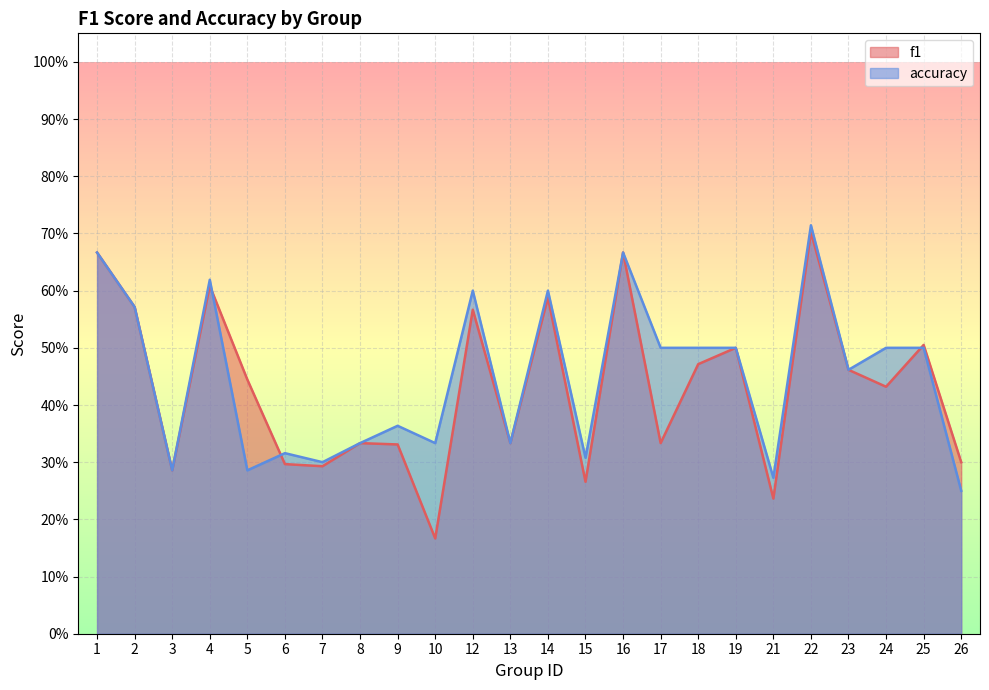

How many accuracy values are between 0 and 1?

24